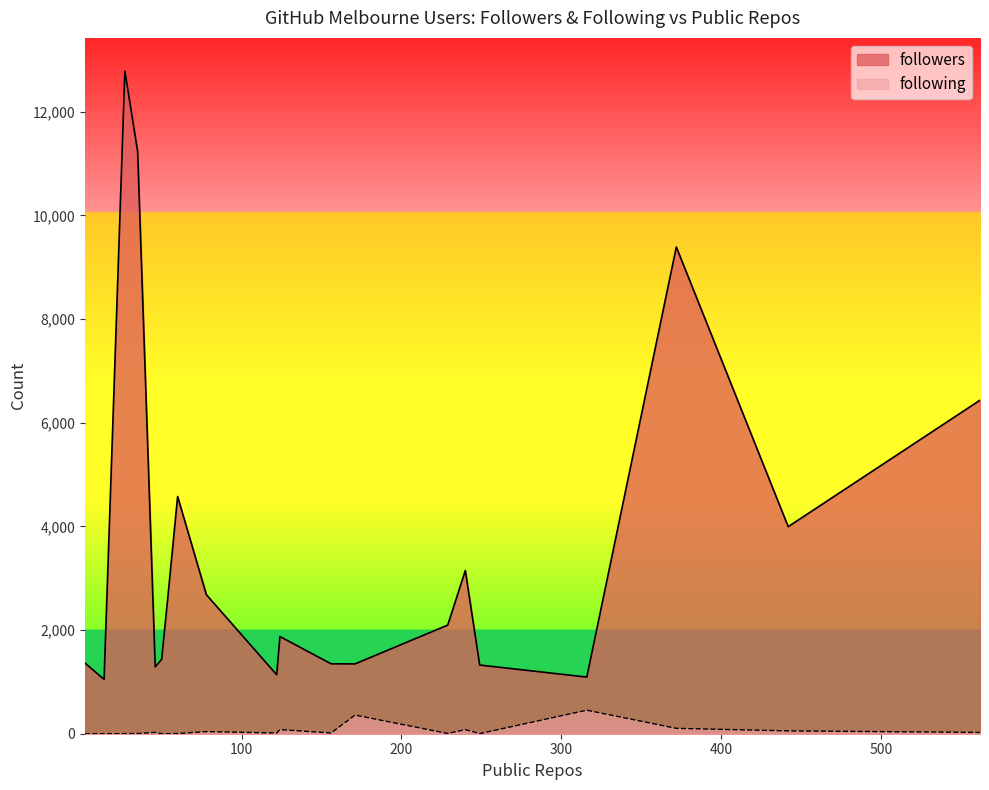

Rank the series by their average value, from highest to lowest.

followers, following